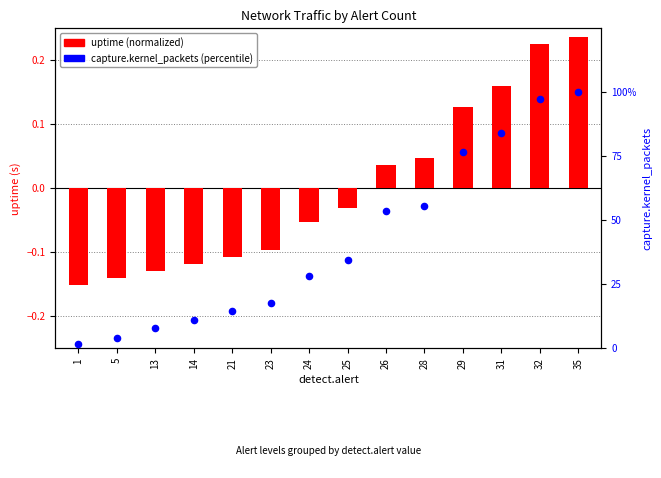

Which series contains the highest Y value?

capture.kernel_packets (percentile)